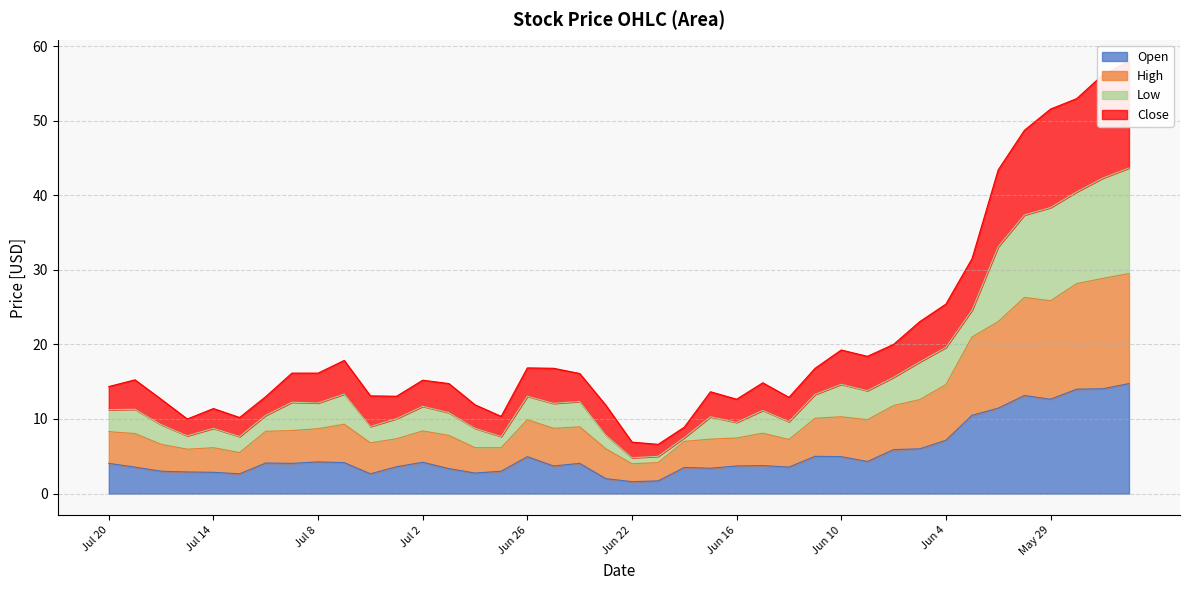

How many data points in High are above 8?

24